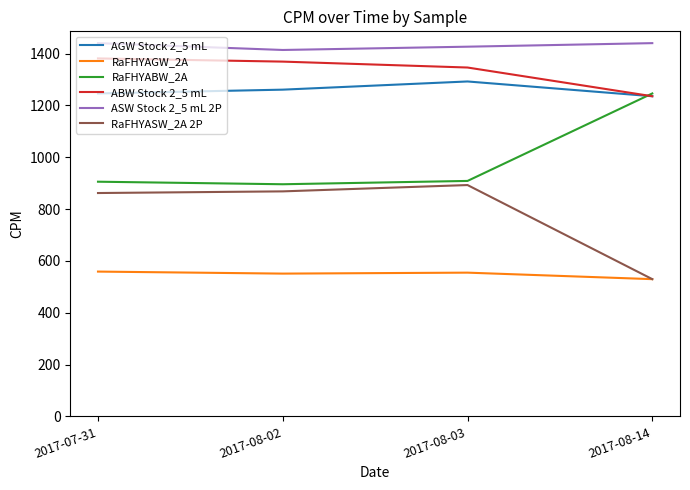

At 2017-08-02, list the series in order from smallest to largest.

RaFHYAGW_2A, RaFHYASW_2A 2P, RaFHYABW_2A, AGW Stock 2_5 mL, ABW Stock 2_5 mL, ASW Stock 2_5 mL 2P